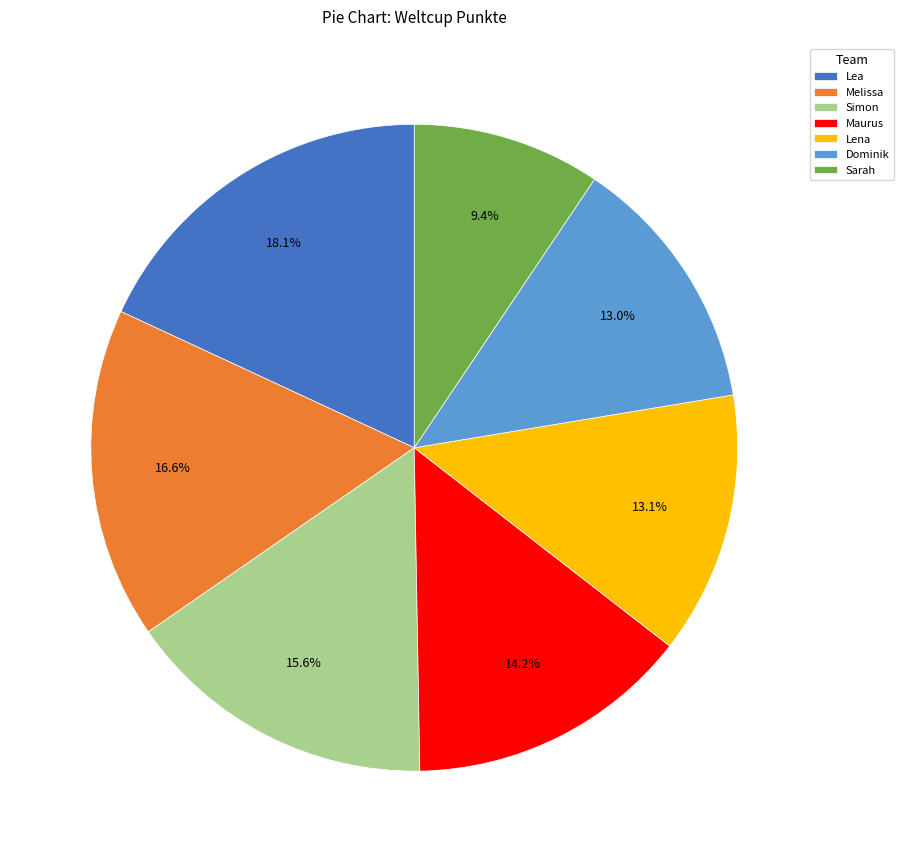

Is it true that Lea is 29% of the pie?

False